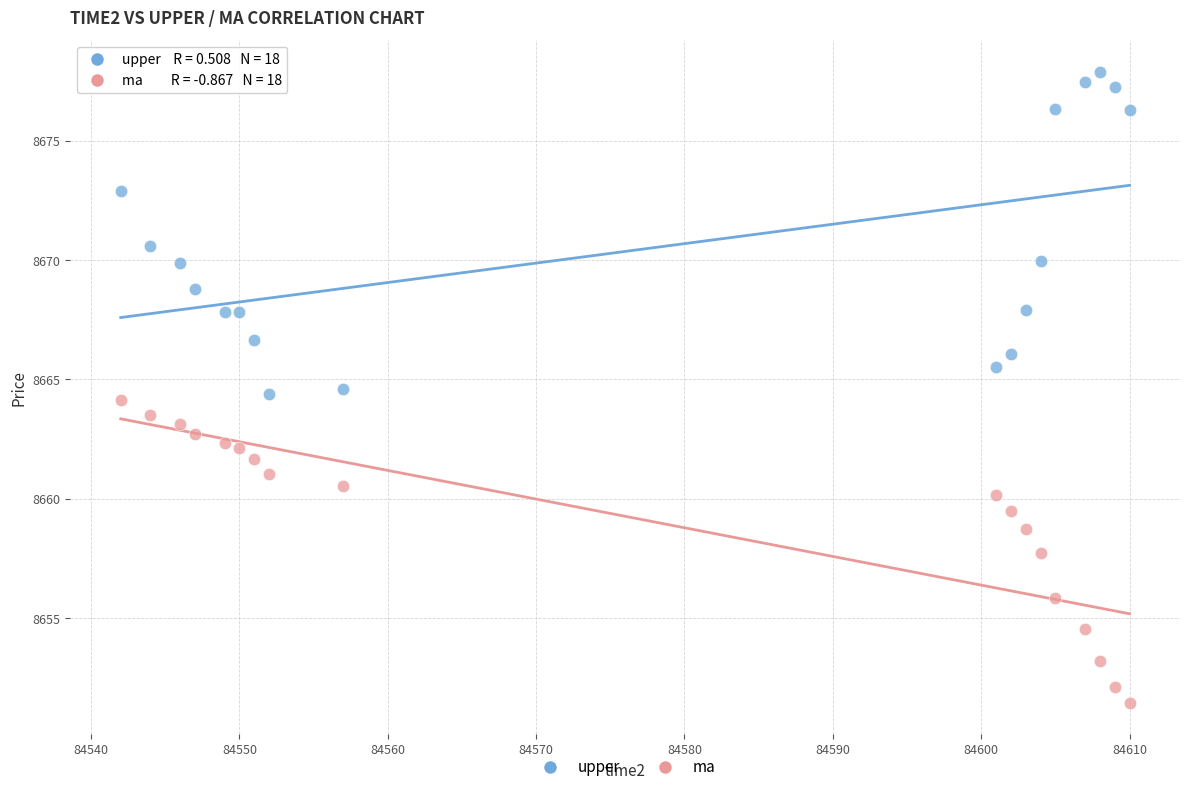

In the upper series, what Y value is closest to 8671?

8670.6